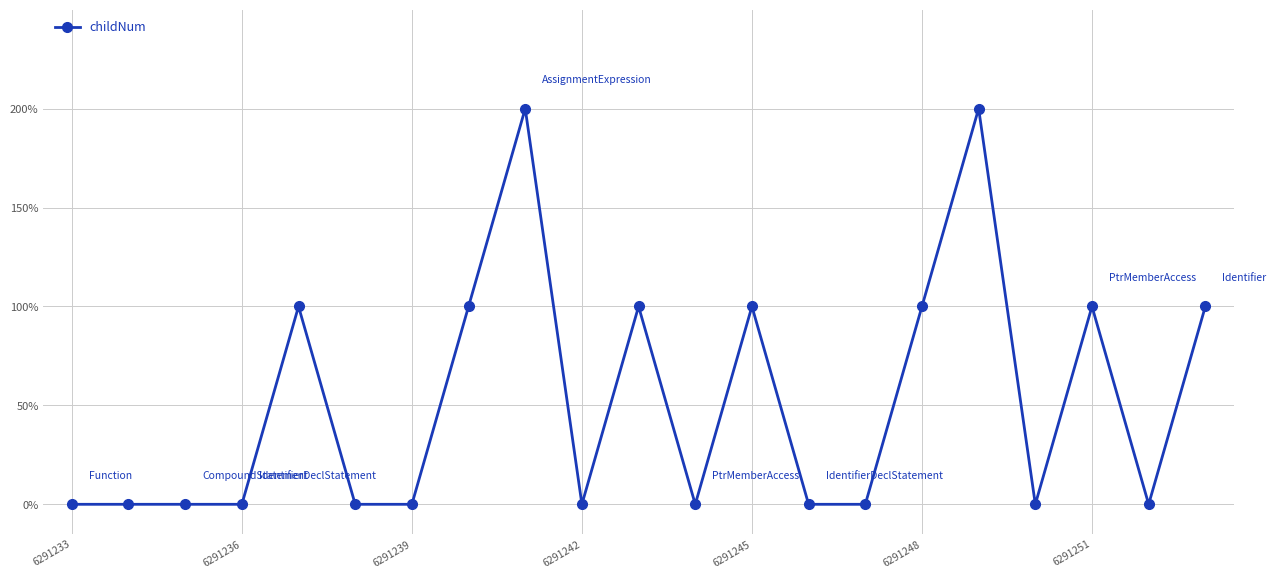

Does the chart have visible grid lines?

Yes